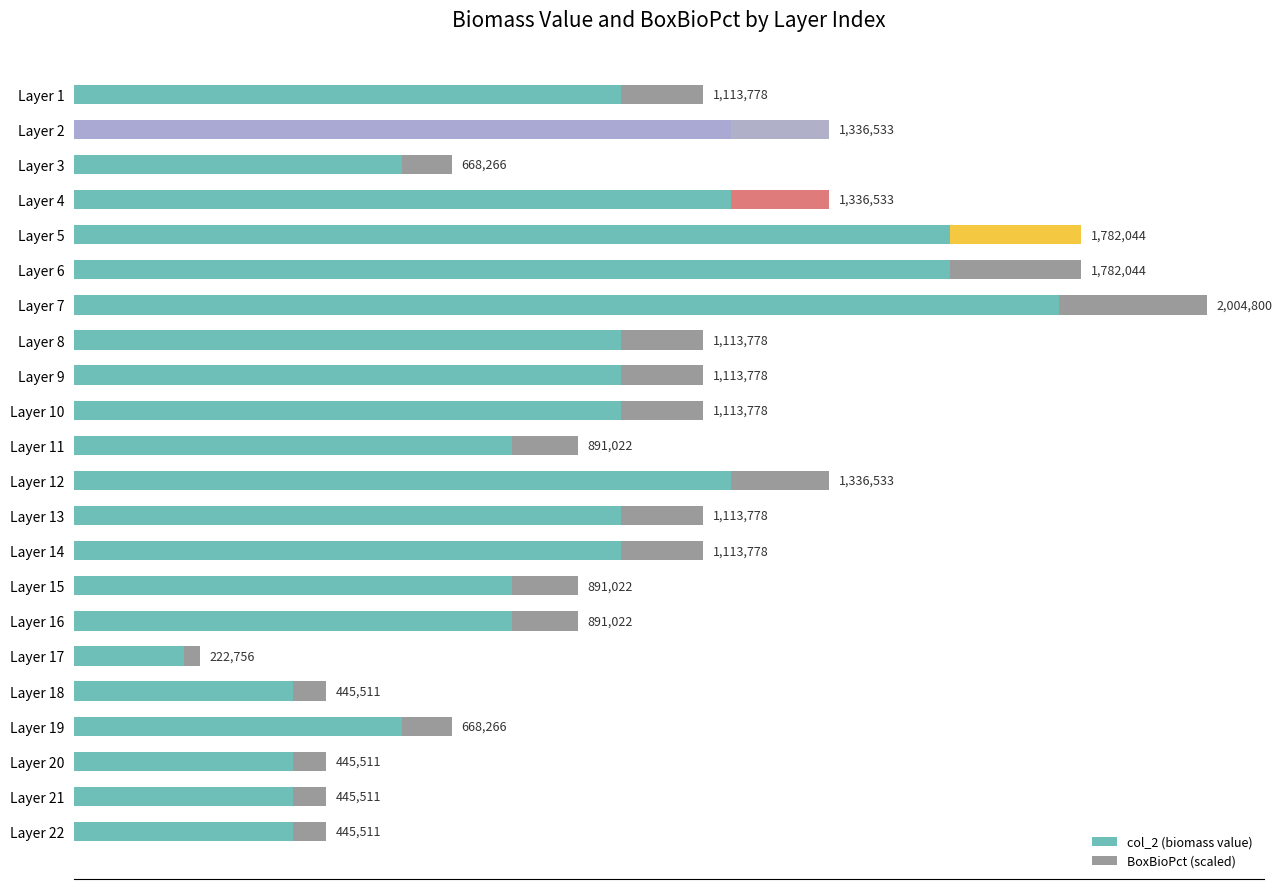

At how many categories does at least one series exceed 552719?

17